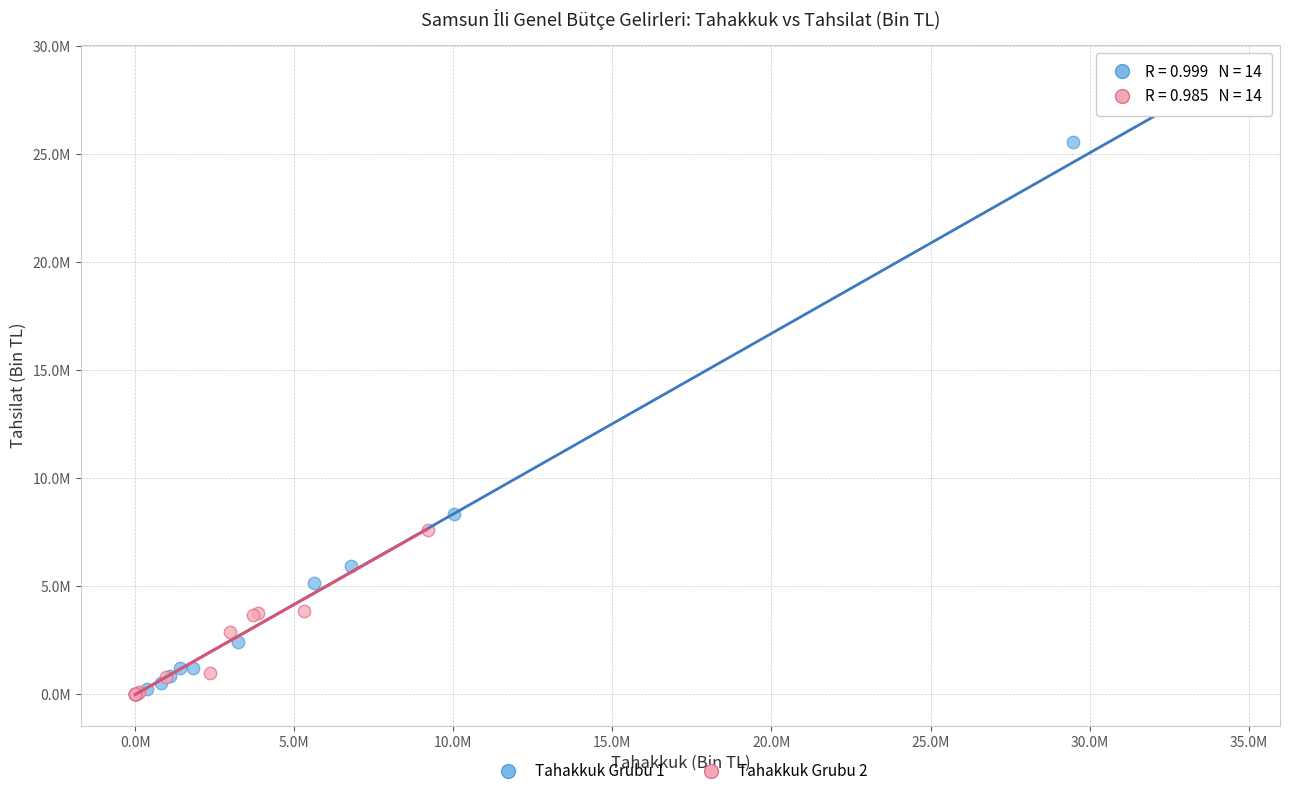

What are all the series names shown in the legend?

Tahakkuk Grubu 1, Tahakkuk Grubu 2